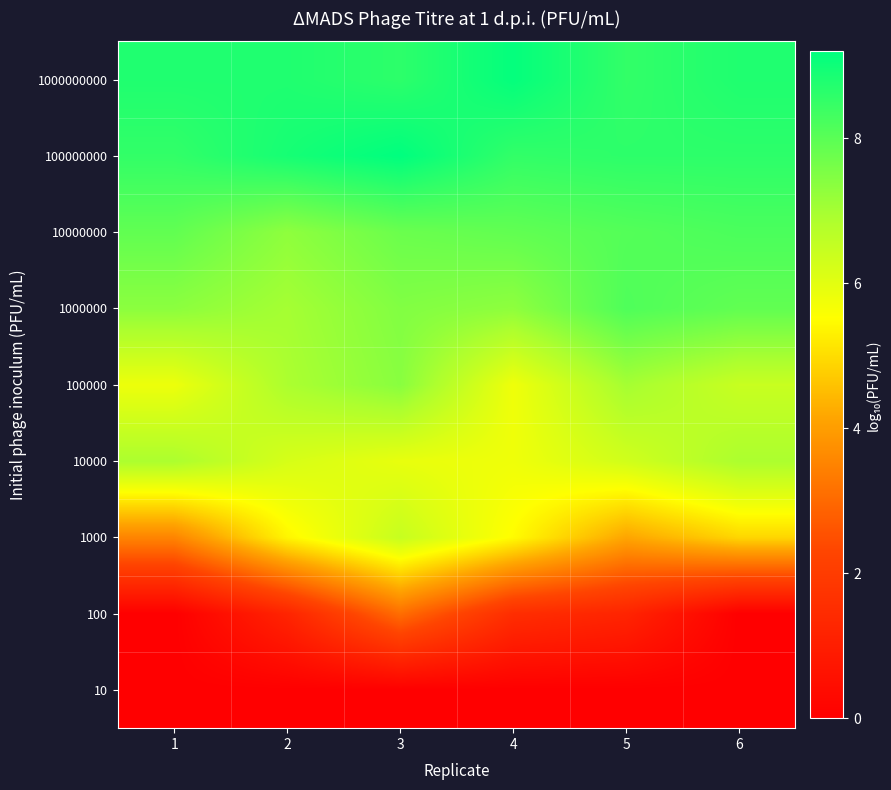

Count the number of categories in the chart.

6